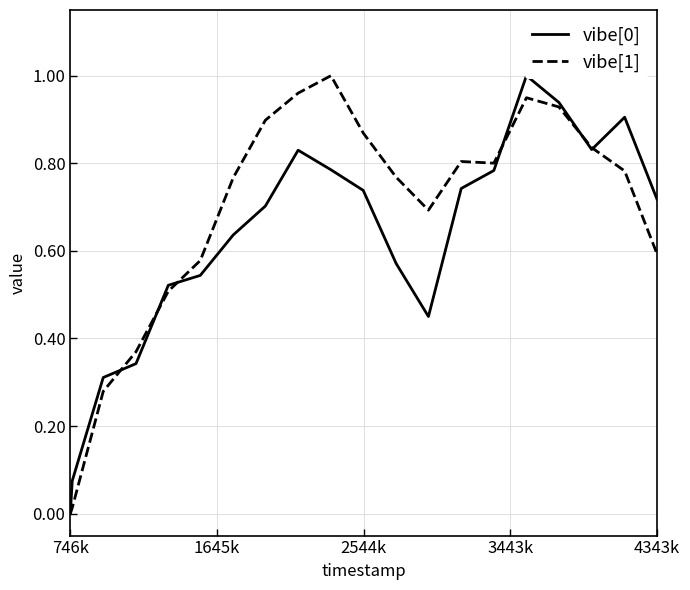

In vibe[0], how many points are higher than both neighbors (excluding endpoints)?

3